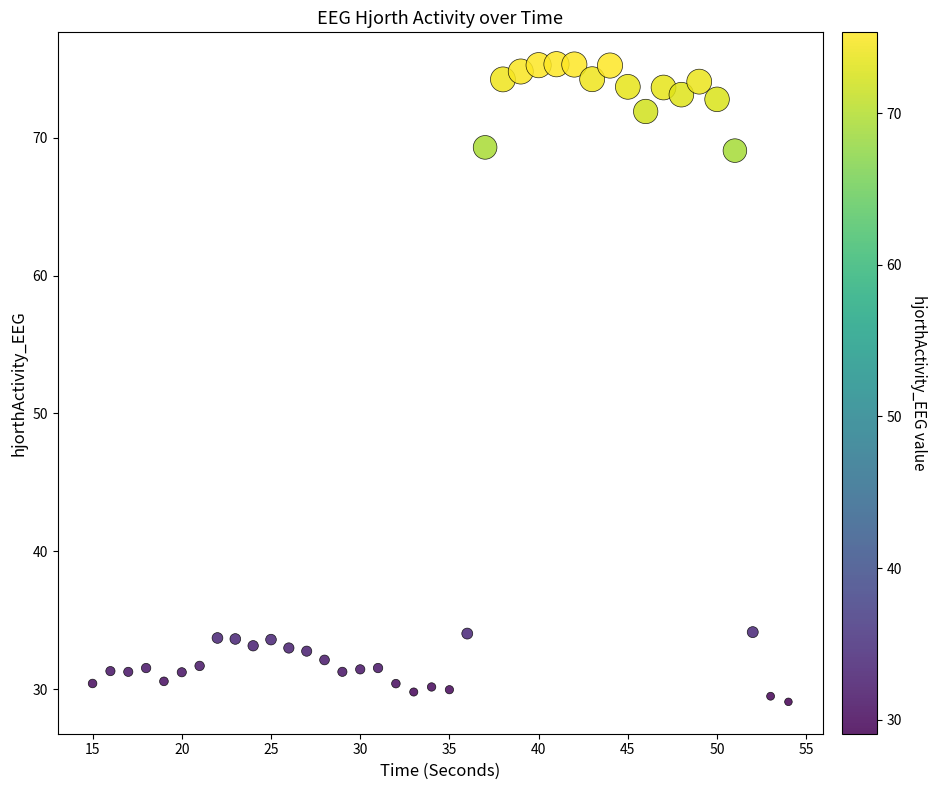

What is the range of Y values (max minus min)?

46.3